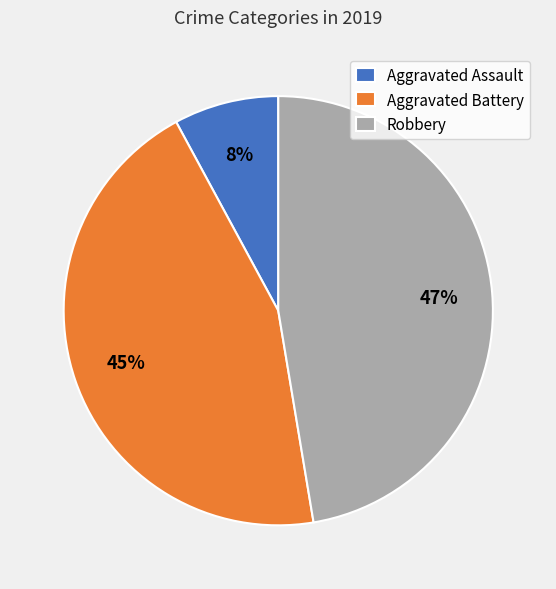

To the nearest percent, what percentage of the pie is Robbery?

47%